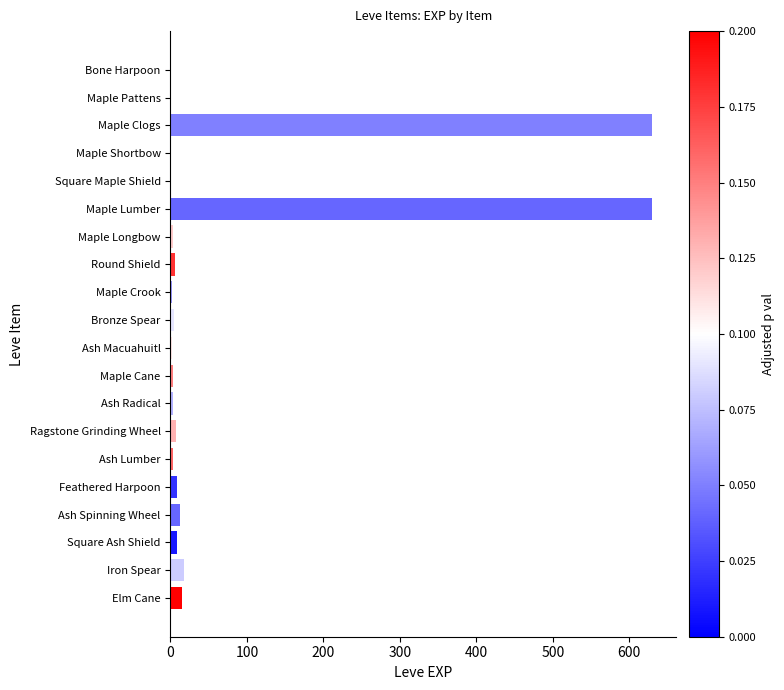

What is the greatest value displayed?

630